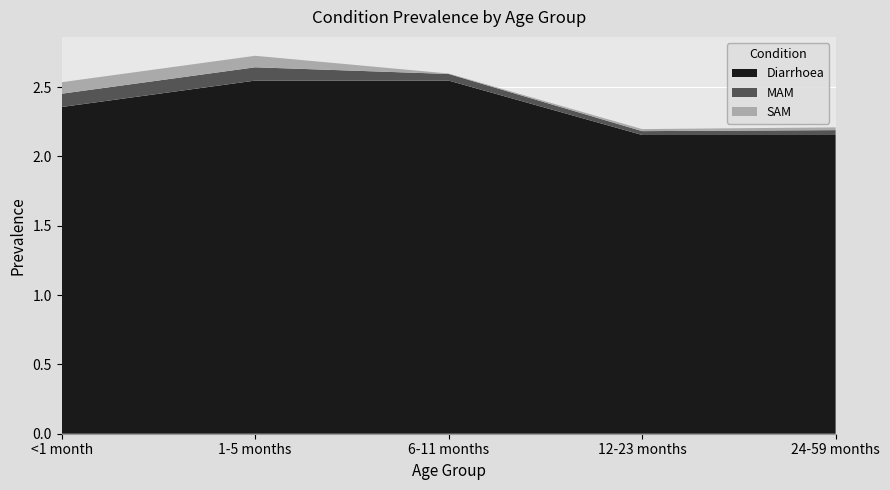

Reading right to left, list all the values displayed in this chart.

Diarrhoea: 24-59 months=2.2	12-23 months=2.2	6-11 months=2.5	1-5 months=2.5	<1 month=2.4
MAM: 24-59 months=0.0	12-23 months=0.0	6-11 months=0.0	1-5 months=0.1	<1 month=0.1
SAM: 24-59 months=0.0	12-23 months=0.0	6-11 months=0.0	1-5 months=0.1	<1 month=0.1